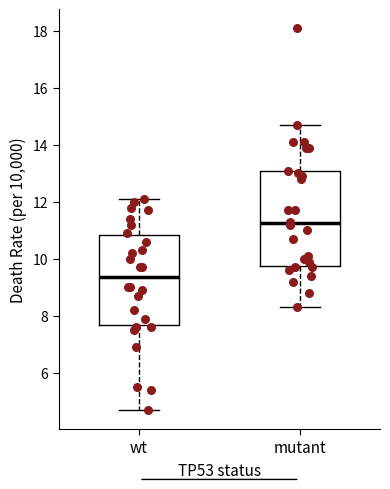

Where is the lower edge of the box for wt on the y-axis? The values are not printed on the chart, so give them approximately, as read against the axis.

7.6